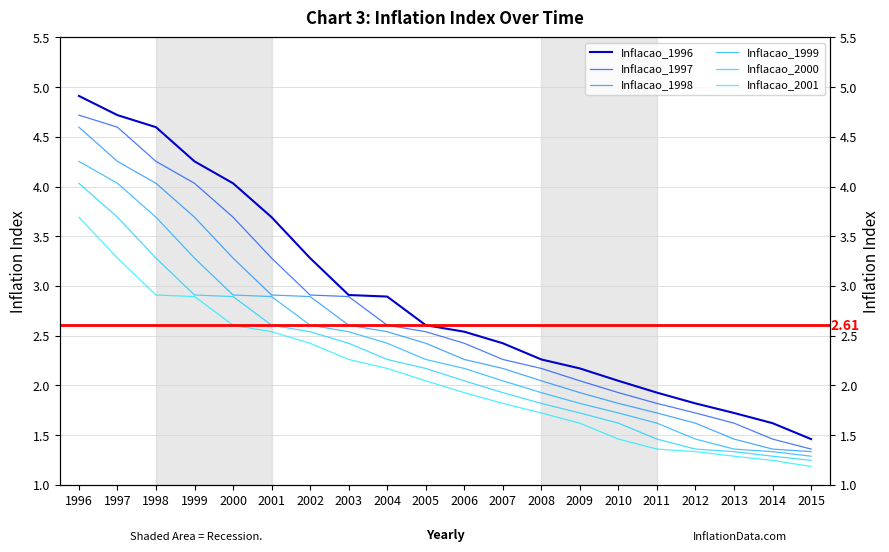

At 2008, list the series in order from largest to smallest.

Inflacao_1996, Inflacao_1997, Inflacao_1998, Inflacao_1999, Inflacao_2000, Inflacao_2001